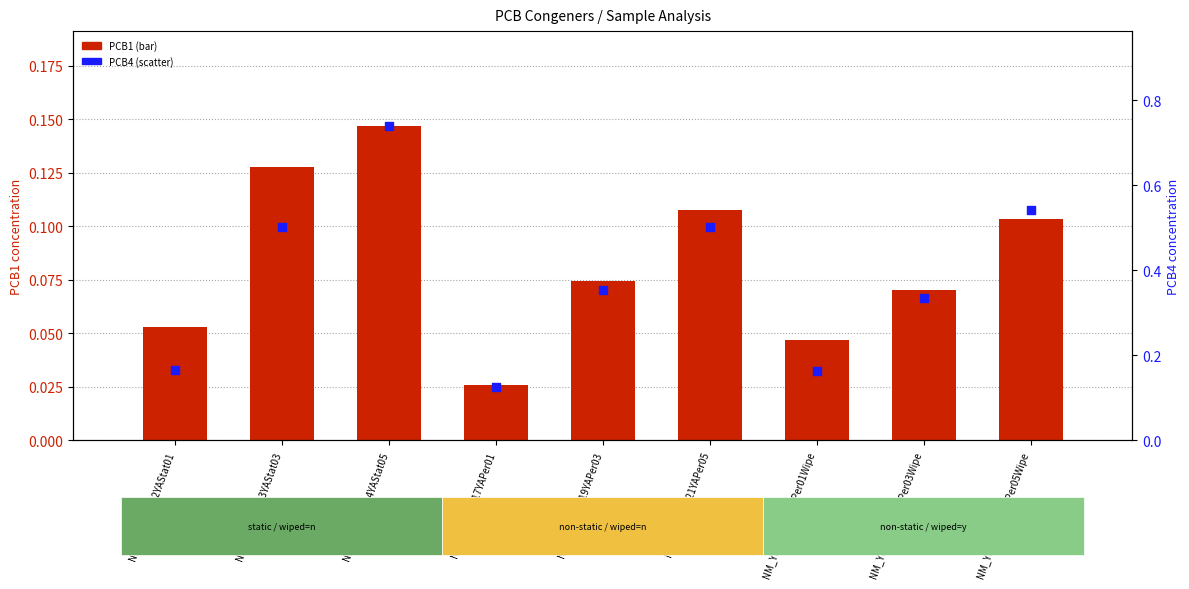

Which series reaches the maximum Y coordinate?

PCB4